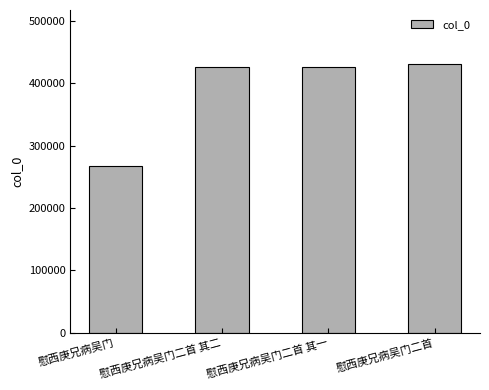

Does the chart contain any negative values?

No